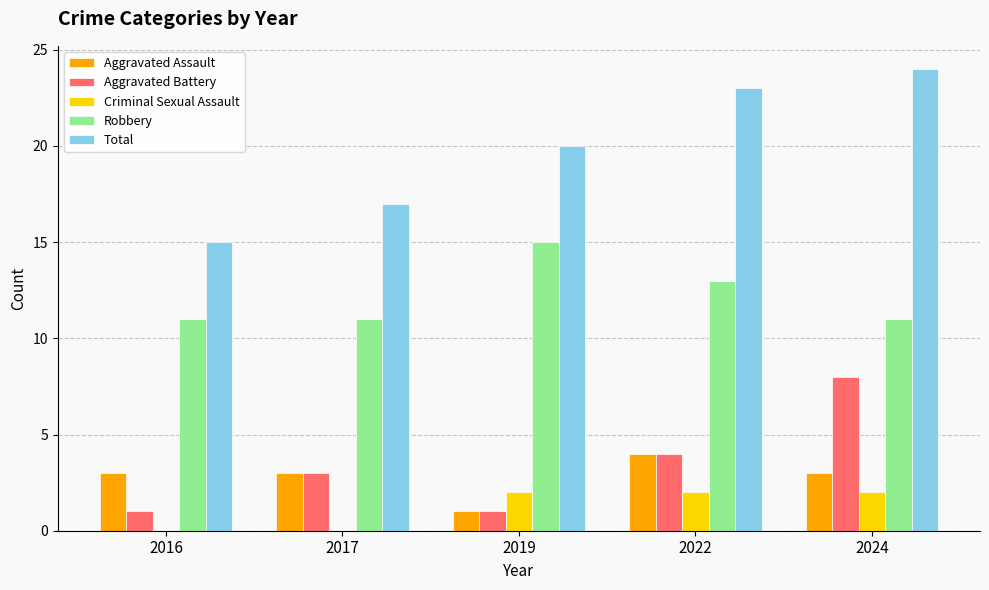

What is the sum of the Aggravated Assault values at 2019 and 2024?

4